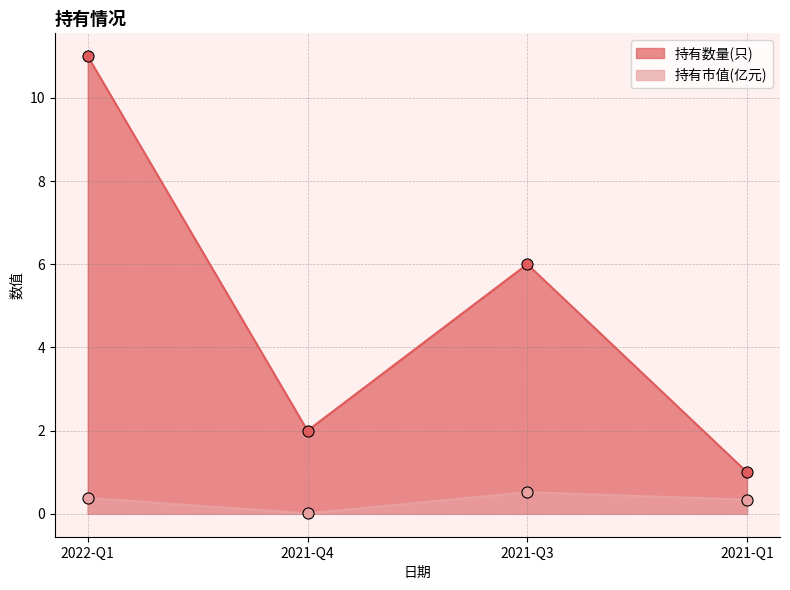

Count the 持有数量(只) values in the range 2 to 11.

3